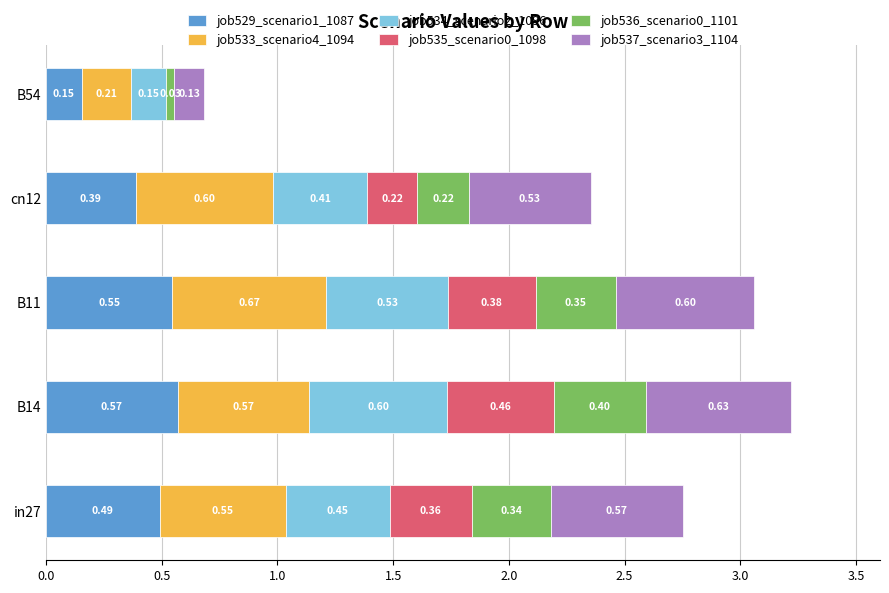

At which category is the sum across all series the highest?

B14